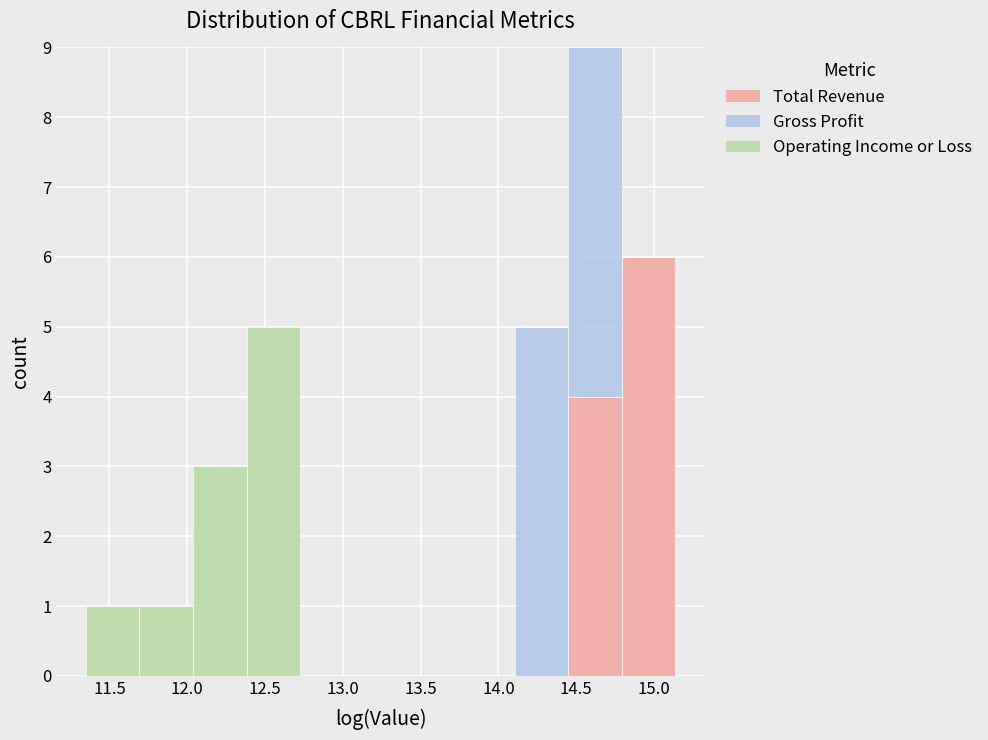

Reading left to right, list every stacked bar in this chart as the range it spans on the x-axis followed by its total height. Neither the bar edges nor the heights are printed on the chart, so give them approximately, as read against the axes.

11.35 to 11.70: 1
11.70 to 12.05: 1
12.05 to 12.40: 3
12.40 to 12.75: 5
12.75 to 13.05: 0
13.05 to 13.40: 0
13.40 to 13.75: 0
13.75 to 14.10: 0
14.10 to 14.45: 5
14.45 to 14.80: 9
14.80 to 15.15: 6